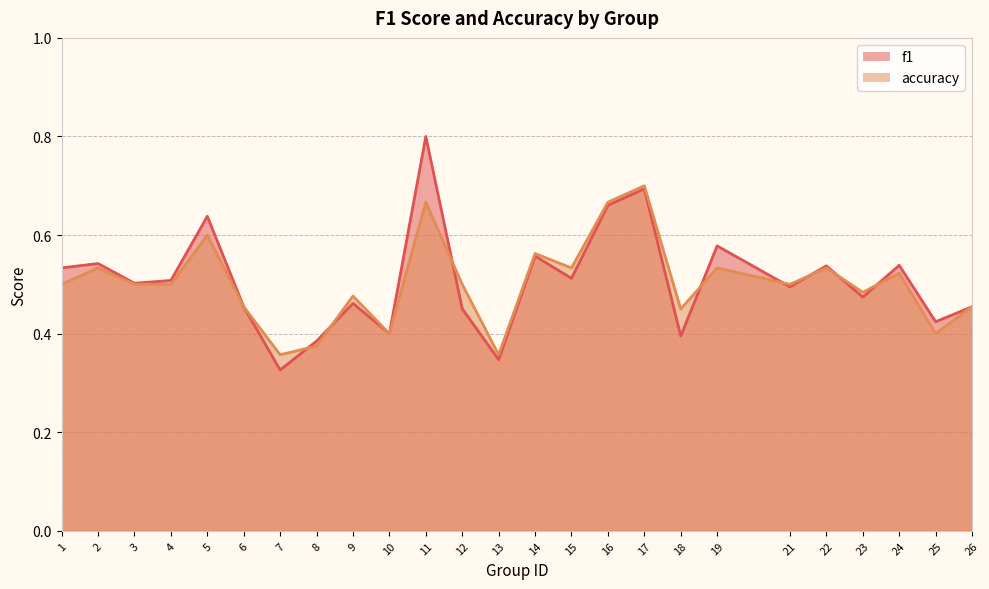

Is it true that accuracy equals 0.8 at 2?

False